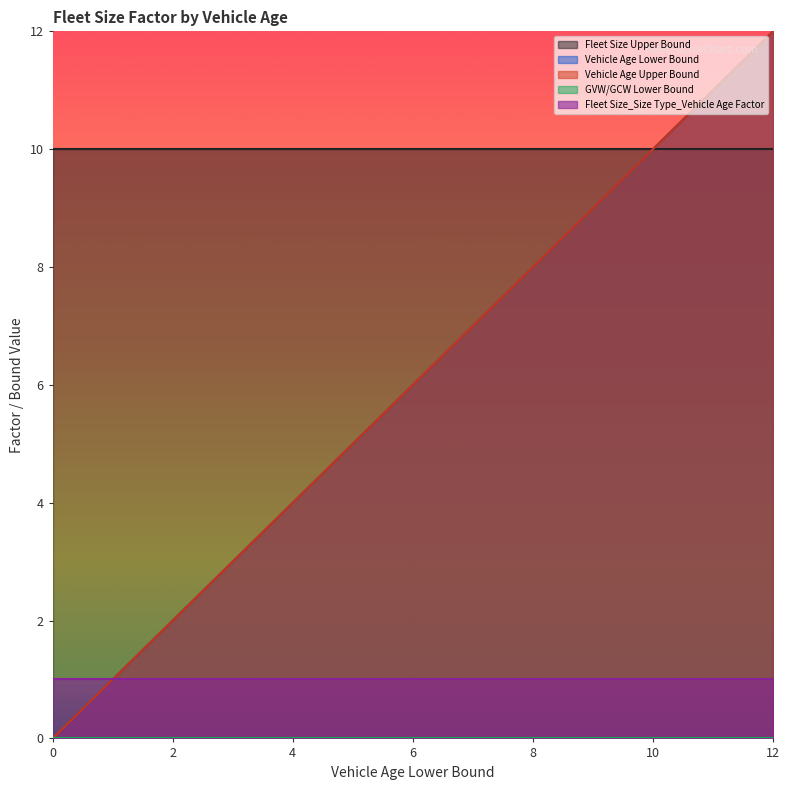

Between 6 and 10, which series saw the biggest shift?

Vehicle Age Lower Bound